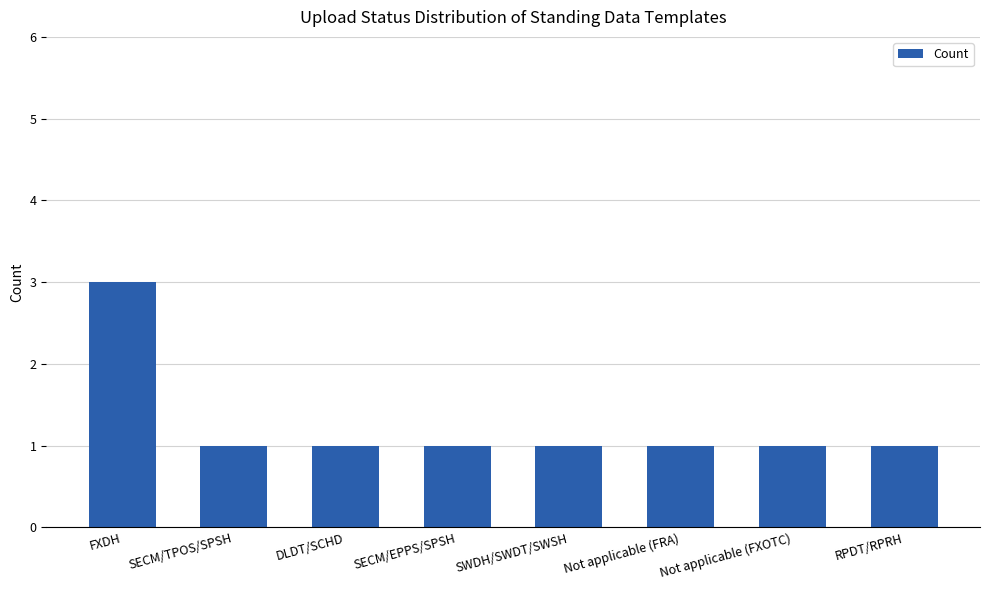

Read the value at DLDT/SCHD.

1